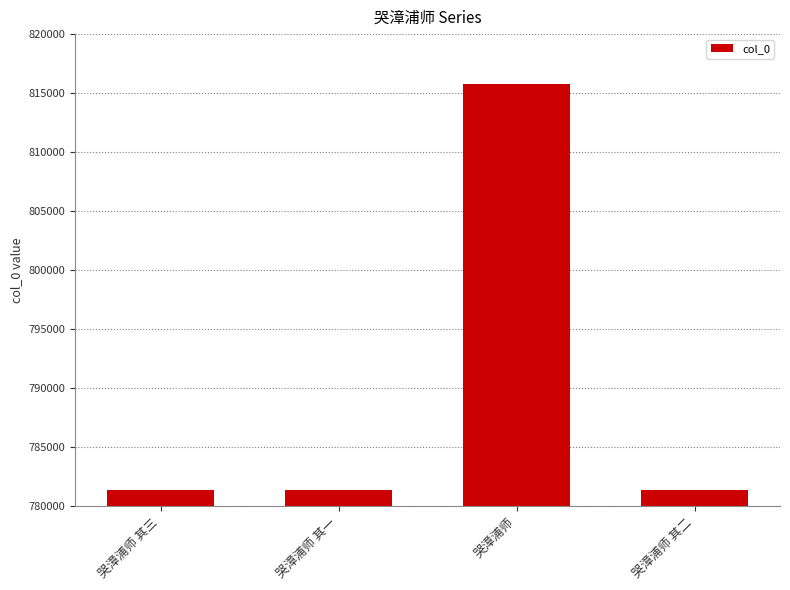

How many categories are shown in the chart?

4